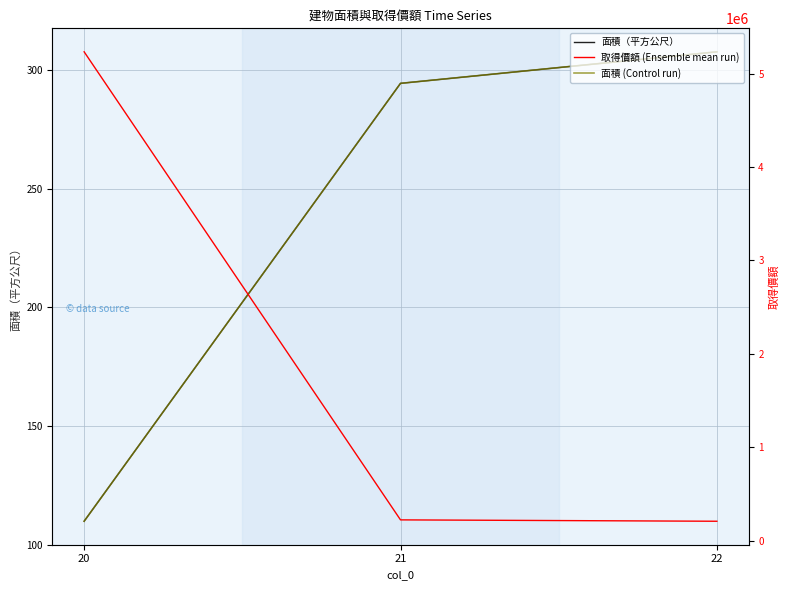

How many distinct data groups are displayed?

3